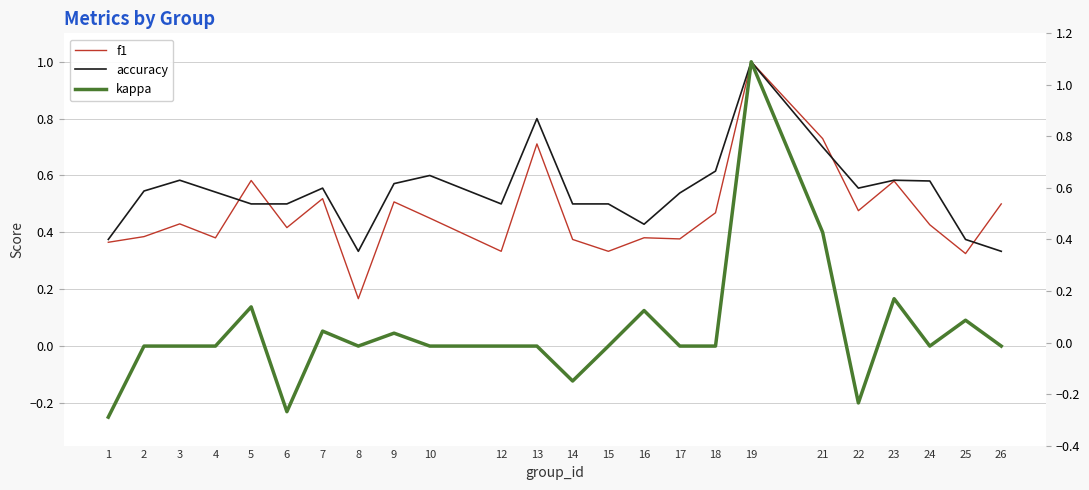

Reading left to right, list all the values displayed in this chart.

f1: 0.4	0.4	0.4	0.4	0.6	0.4	0.5	0.2	0.5	0.5	0.3	0.7	0.4	0.3	0.4	0.4	0.5	1.0	0.7	0.5	0.6	0.4	0.3	0.5
accuracy: 0.4	0.5	0.6	0.5	0.5	0.5	0.6	0.3	0.6	0.6	0.5	0.8	0.5	0.5	0.4	0.5	0.6	1.0	0.7	0.6	0.6	0.6	0.4	0.3
kappa: -0.2	0.0	0.0	0.0	0.1	-0.2	0.1	0.0	0.0	0.0	0.0	0.0	-0.1	0.0	0.1	0.0	0.0	1.0	0.4	-0.2	0.2	0.0	0.1	0.0